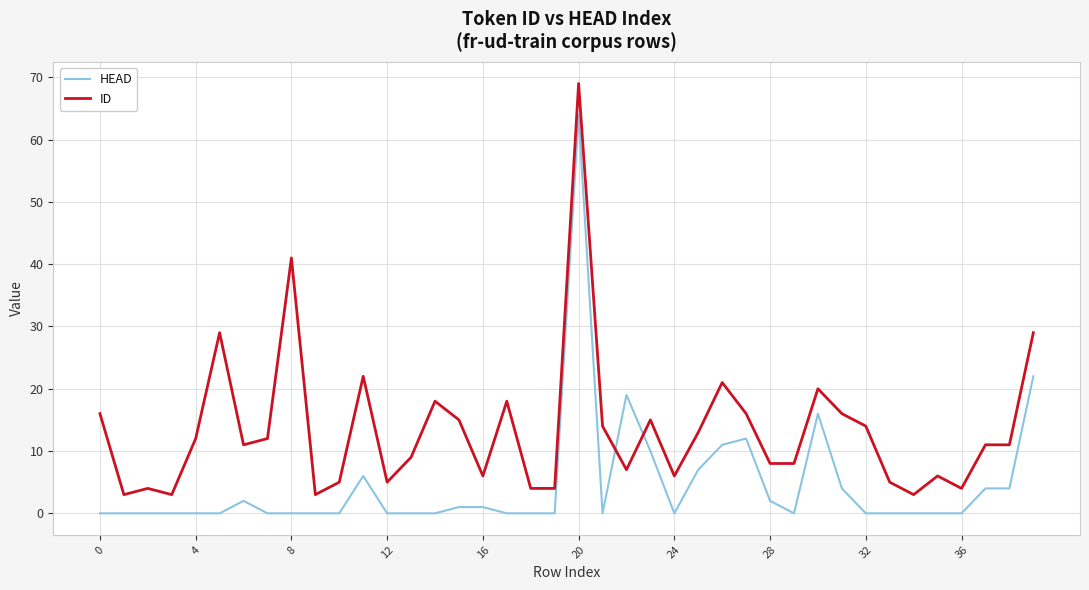

Which series has the largest total across all categories?

ID